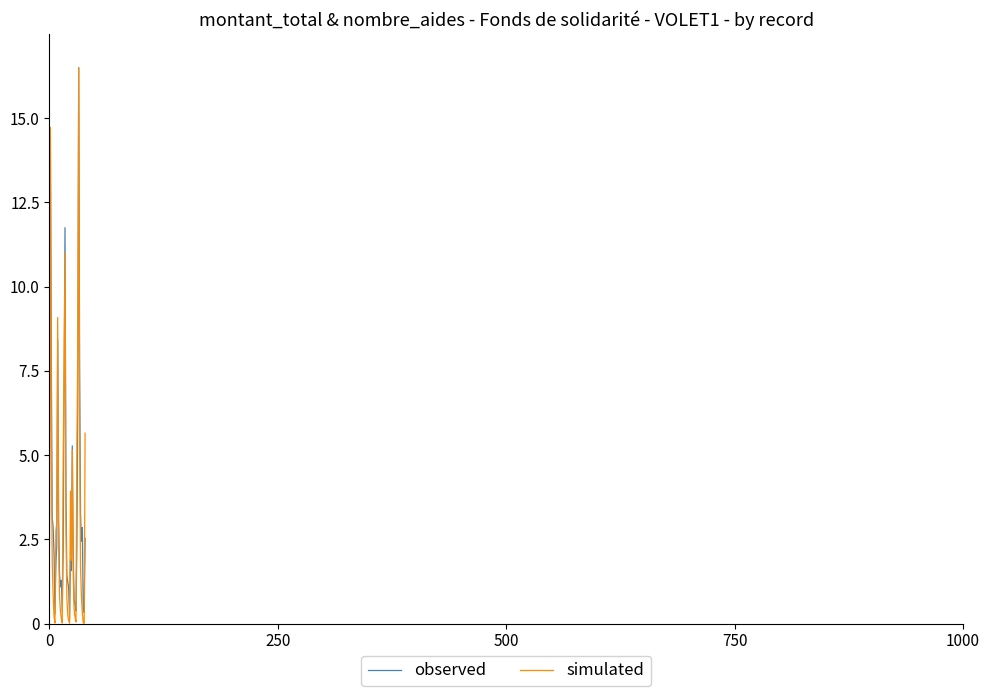

Which series has the largest range (max minus min)?

simulated